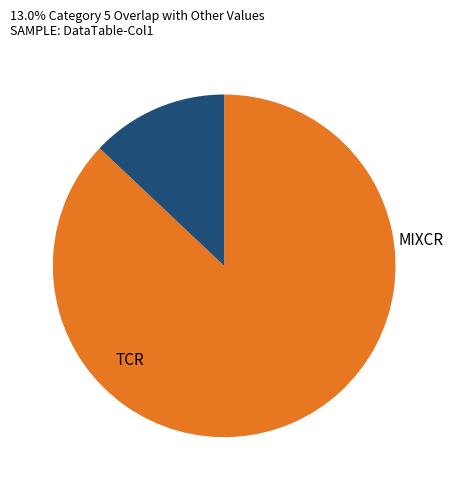

Is there a majority slice in this chart?

Yes